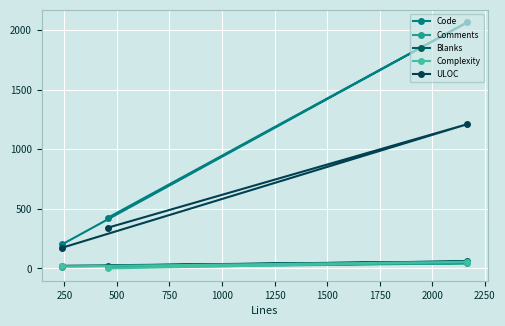

How many lines are shown in the chart?

5